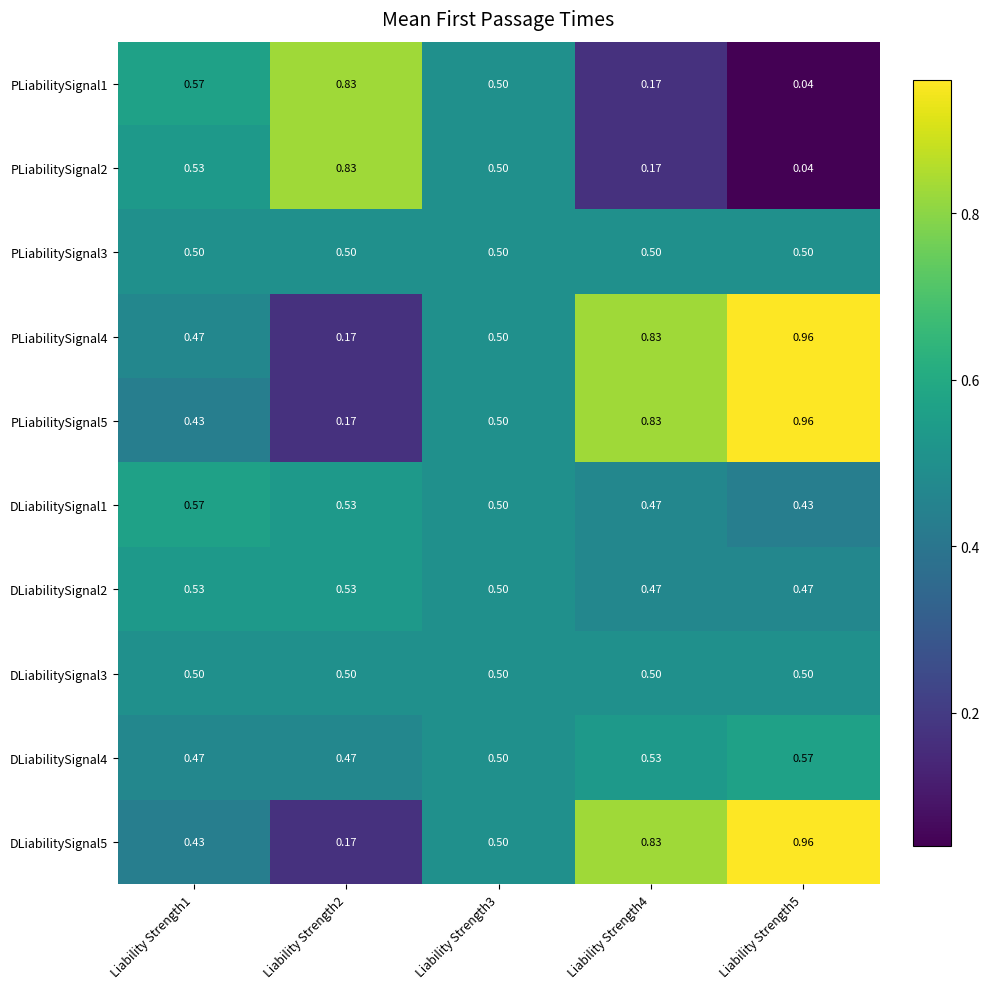

At which category is the sum across all series the highest?

Liability Strength5